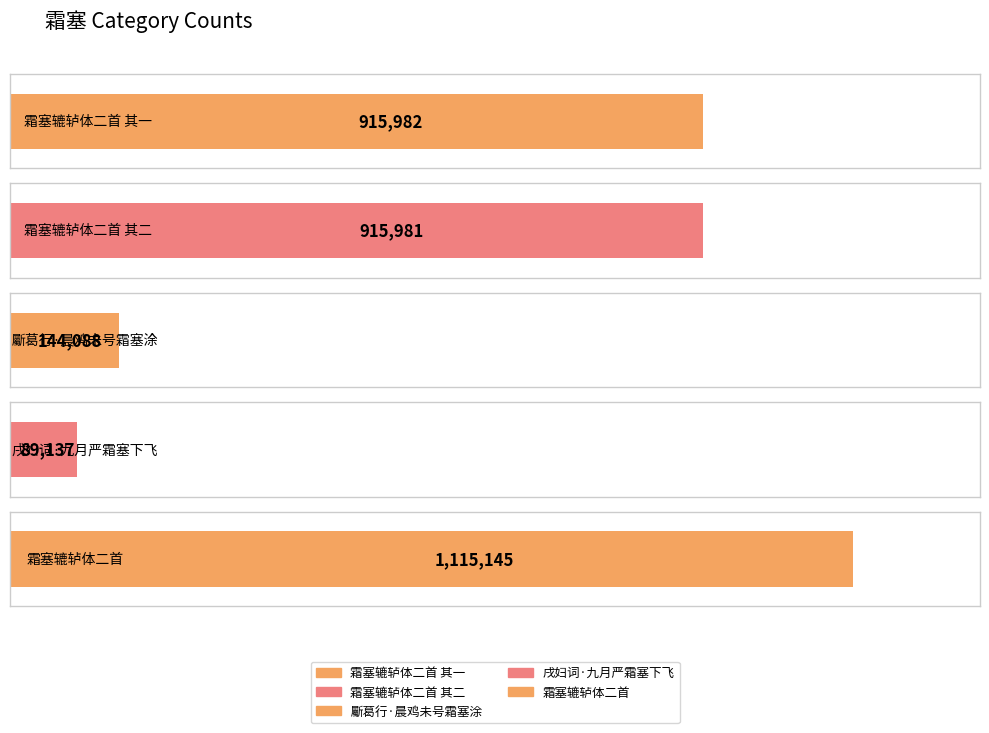

Reading left to right, list all the values displayed in this chart.

霜塞辘轳体二首 其一=915982	霜塞辘轳体二首 其二=915981	斸葛行·晨鸡未号霜塞涂=144088	戌妇词·九月严霜塞下飞=89137	霜塞辘轳体二首=1115145